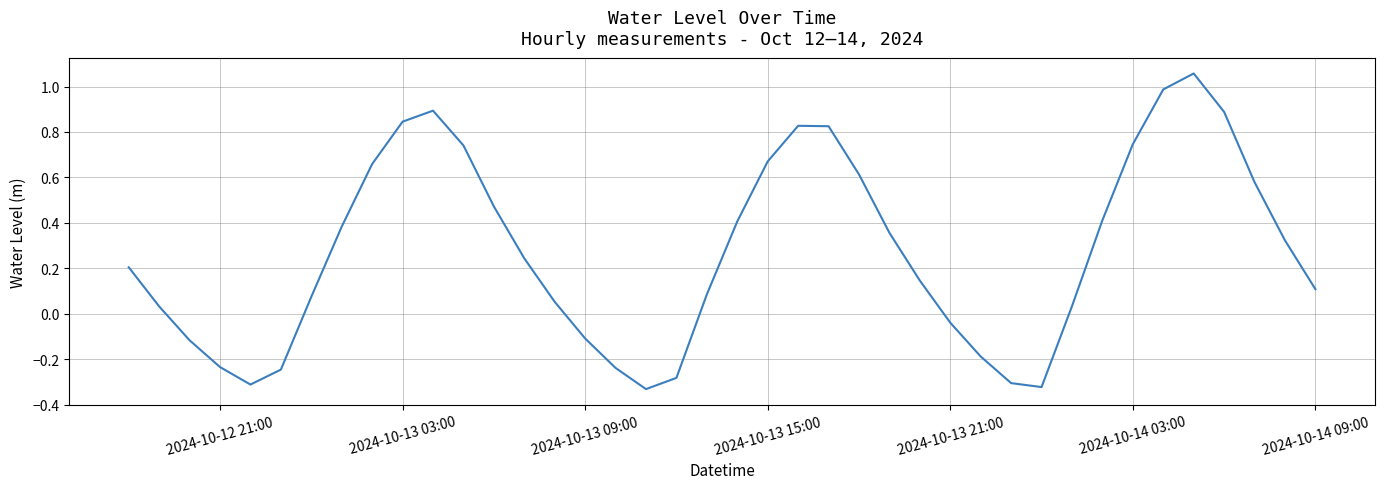

What is the difference between the maximum and minimum values?

1.4